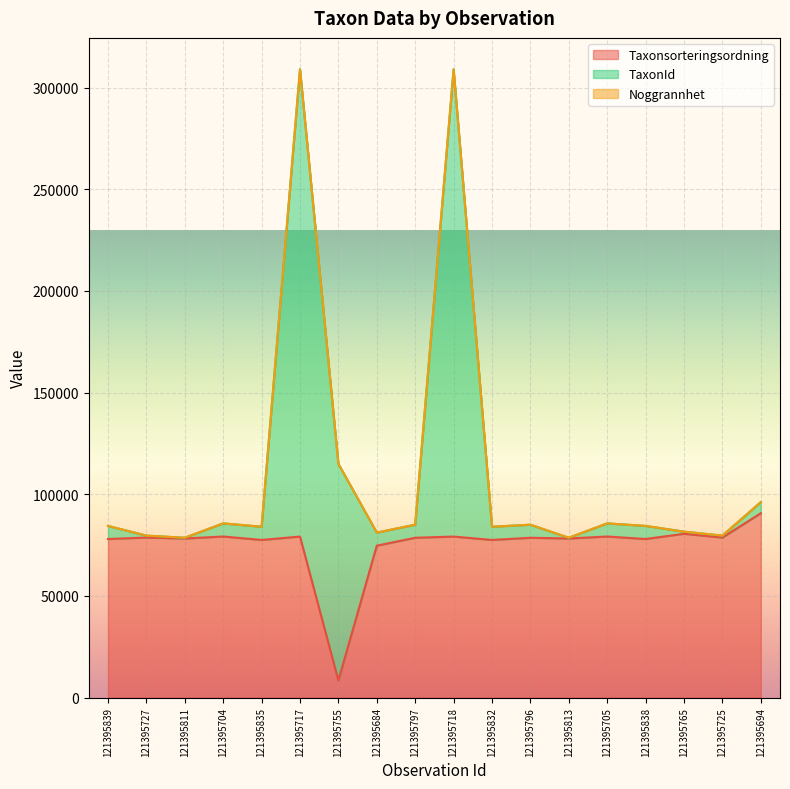

How many data points in Taxonsorteringsordning are less than 78616?

8